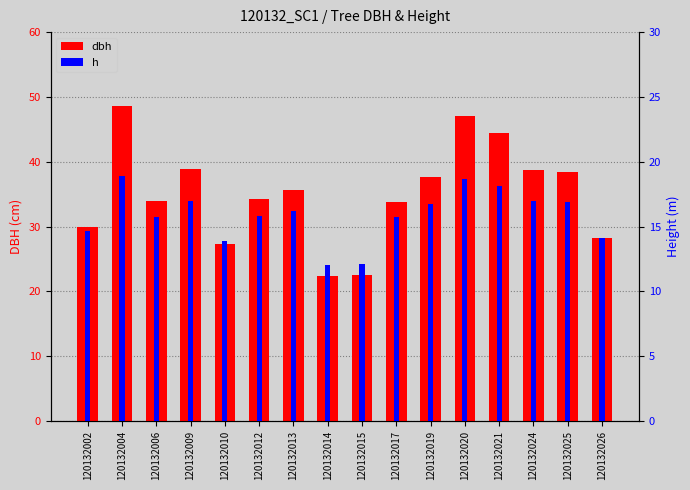

Where is h nearest to the value 15?

120132002